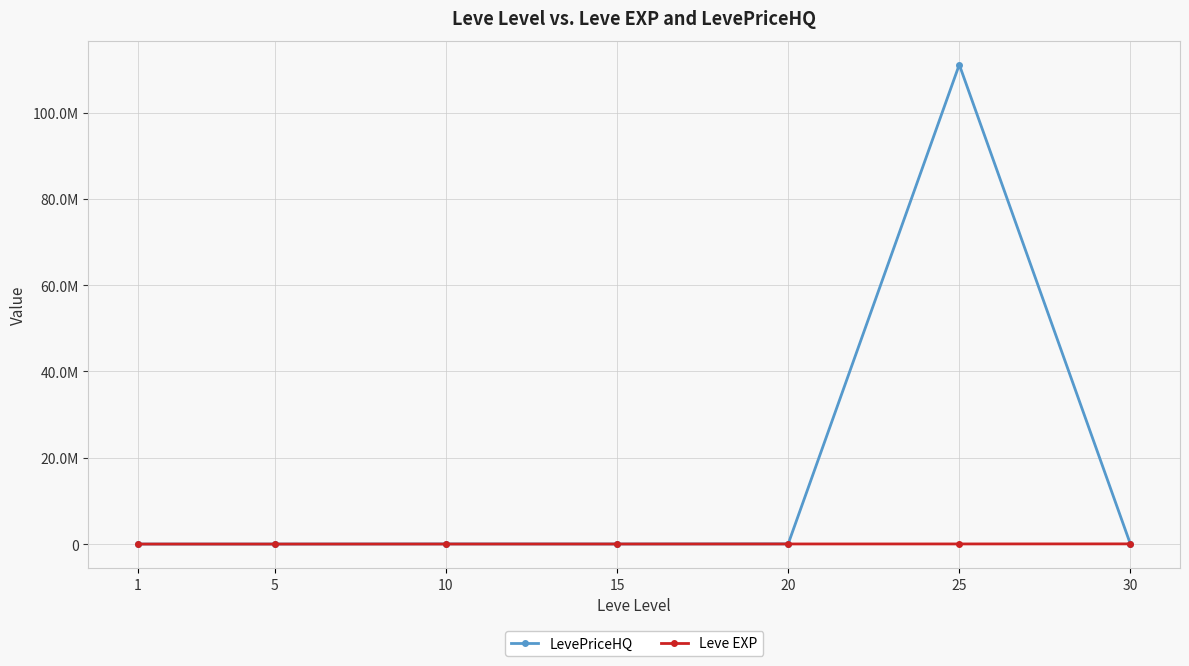

Which series has the largest total across all categories?

LevePriceHQ